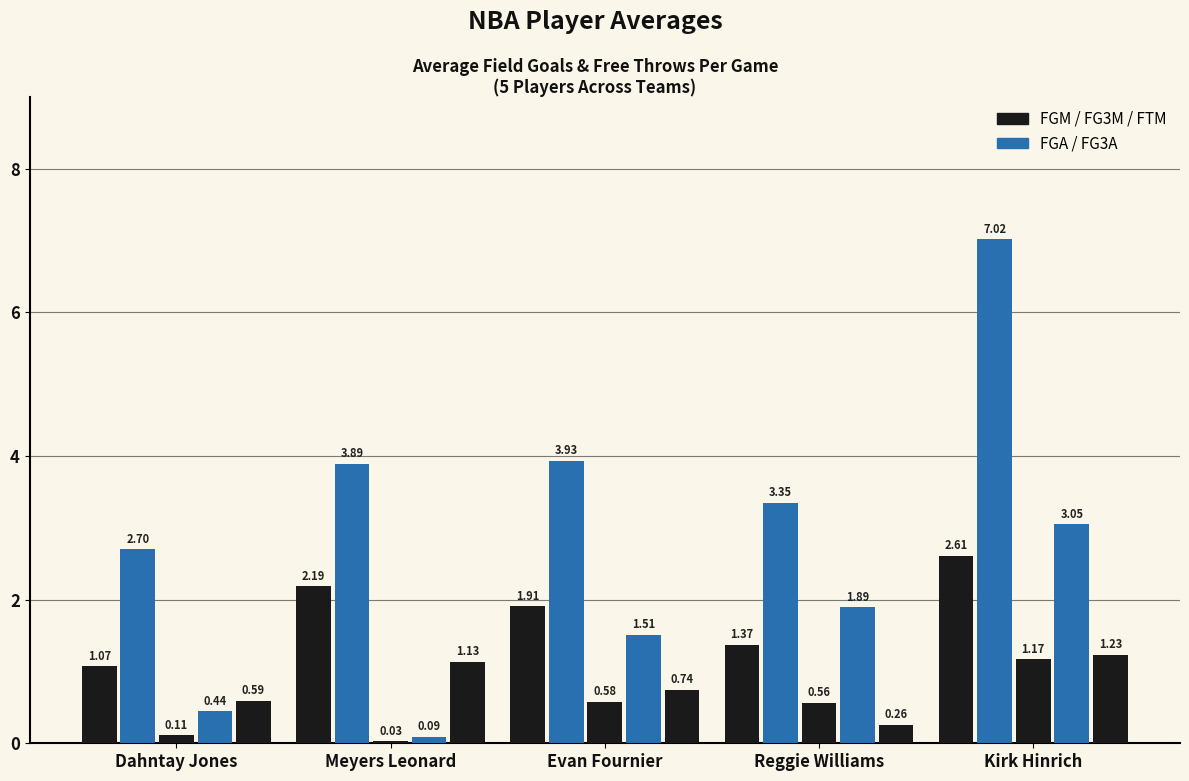

Does the chart contain stacked bars?

No